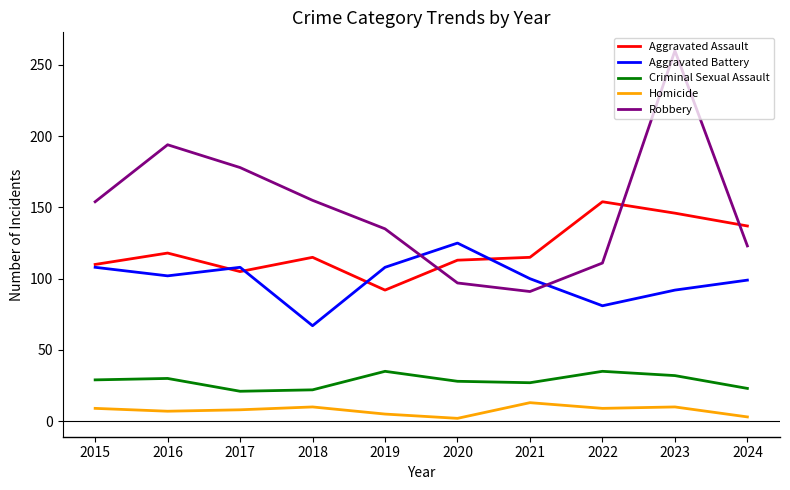

Which series changed the most between 2015 and 2016?

Robbery